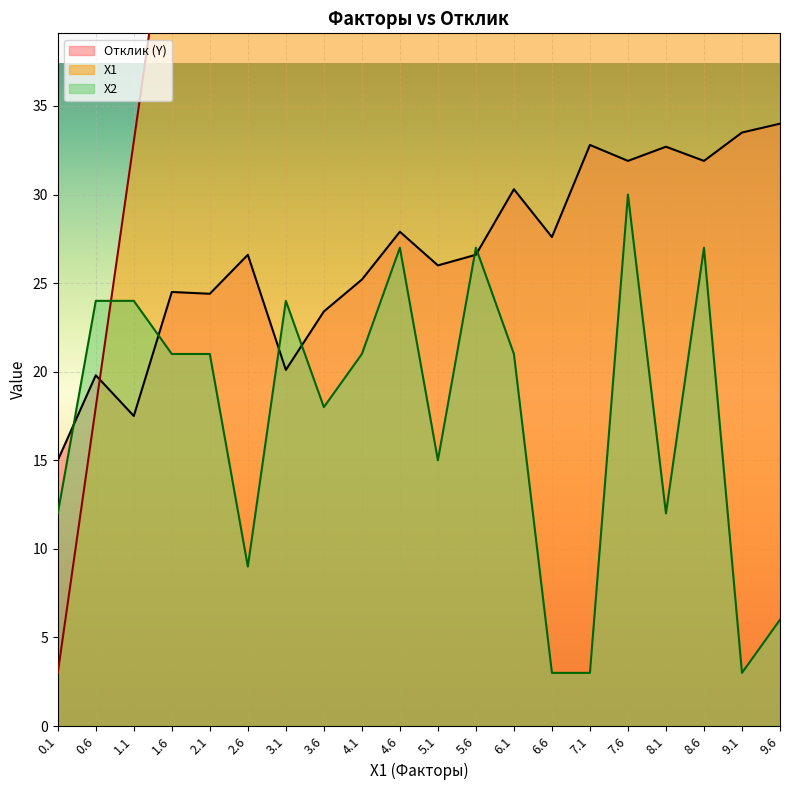

What is the difference between the highest and lowest values at 8.1?

231.0